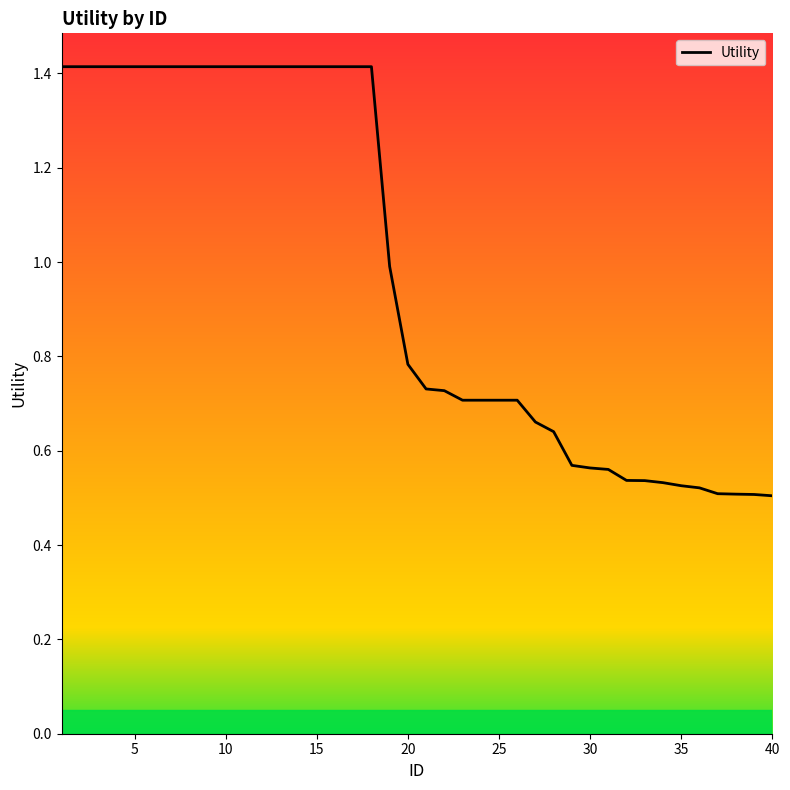

What is the difference between the maximum and minimum values?

0.9